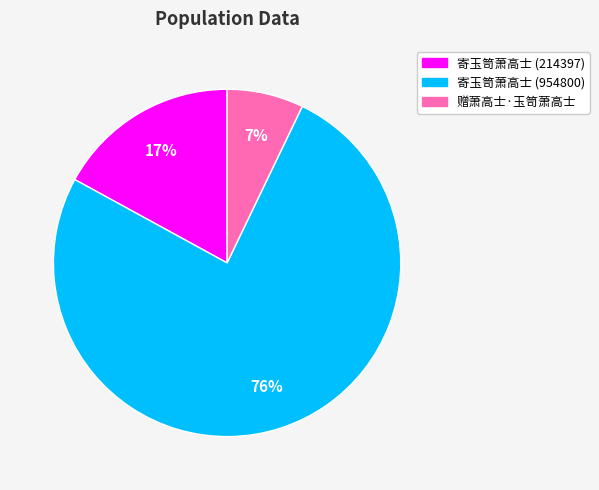

Is the sum of 寄玉笥萧高士 (954800) and 赠萧高士·玉笥萧高士 greater than half?

Yes